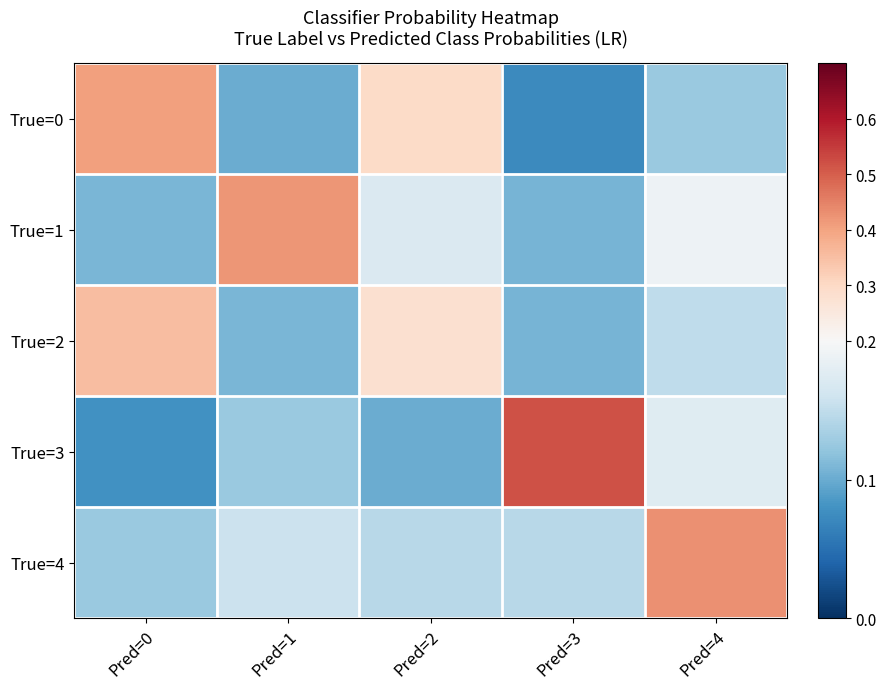

Which series changed the most between Pred=2 and Pred=3?

True=3